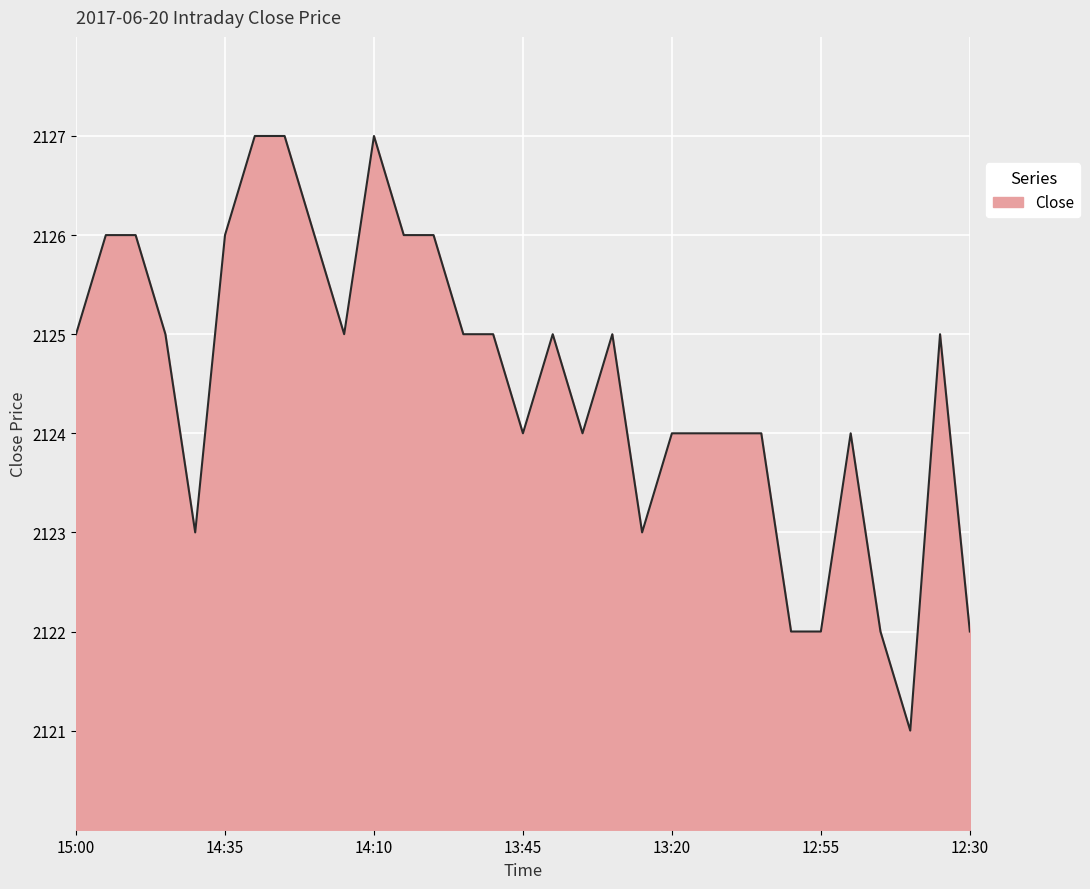

What is the minimum value shown in the chart?

2121